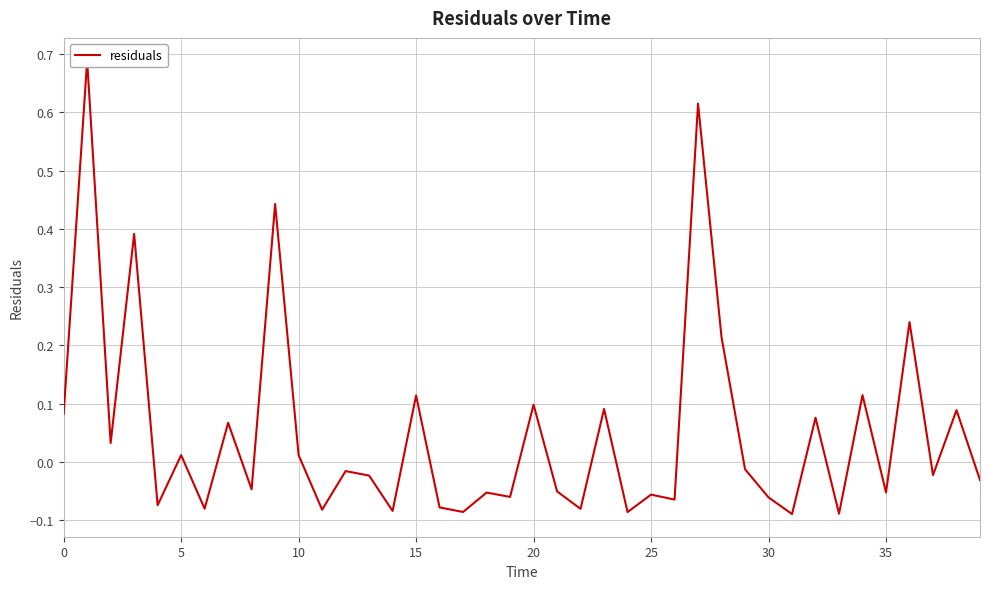

What is the smallest value displayed?

-0.1